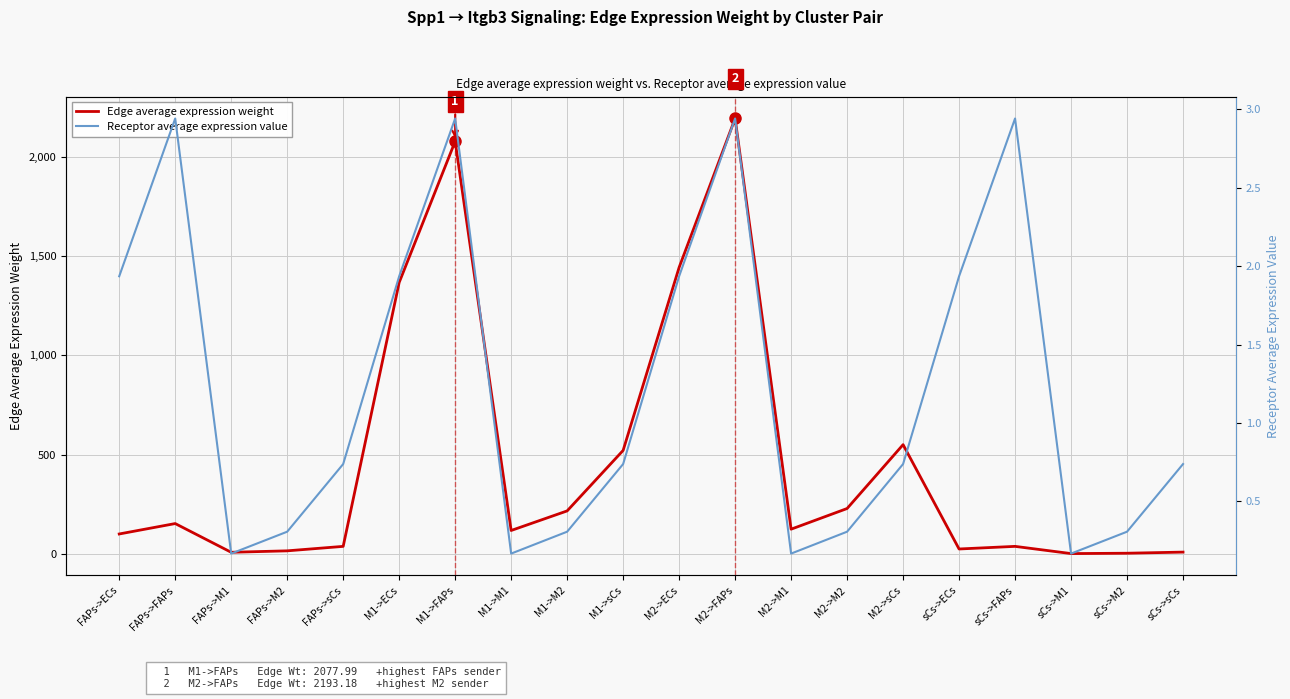

Which series has the largest total across all categories?

Edge average expression weight